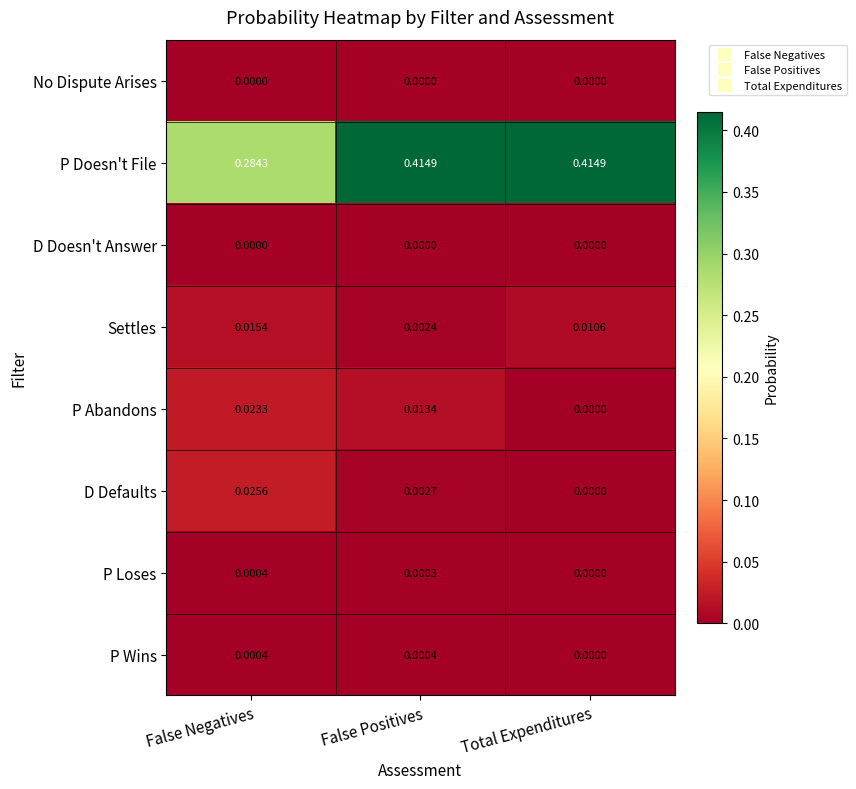

How many values in the P Wins series exceed 0?

2